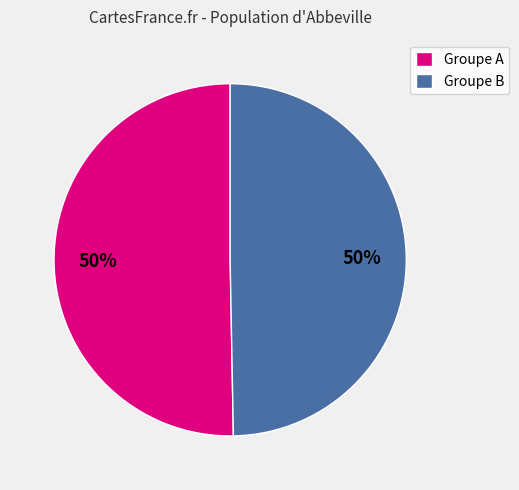

How many segments does this pie chart have?

2